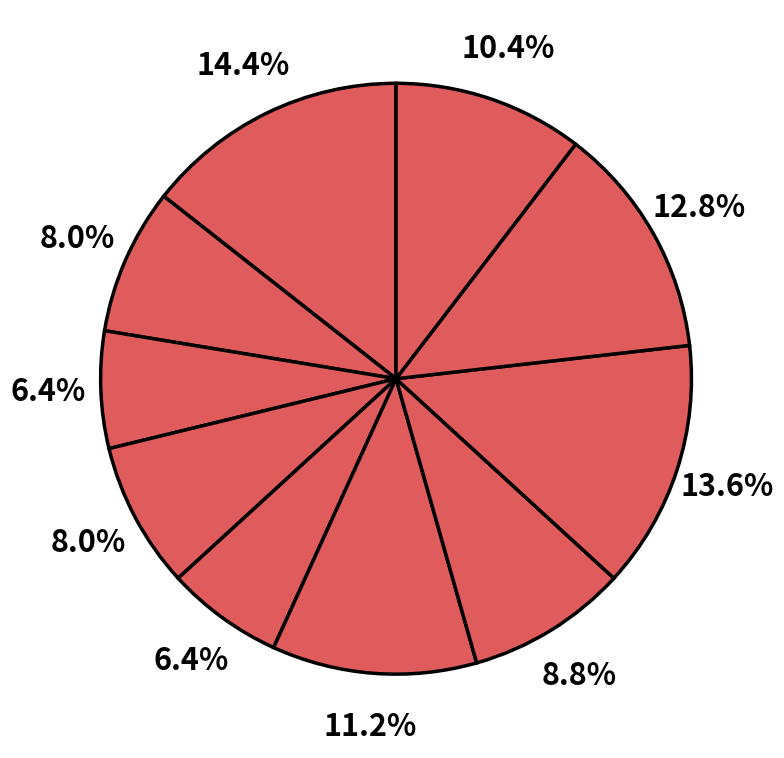

How many segments does this pie chart have?

10